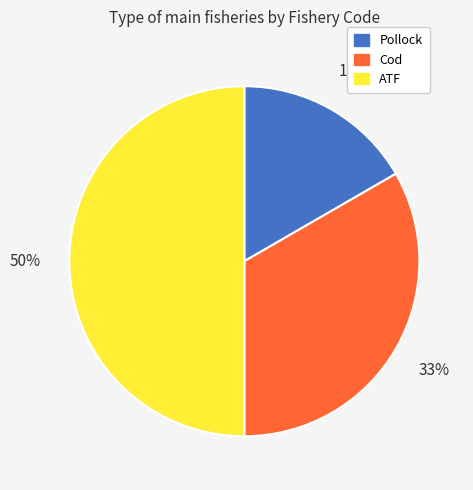

Count the number of slices in the pie.

3